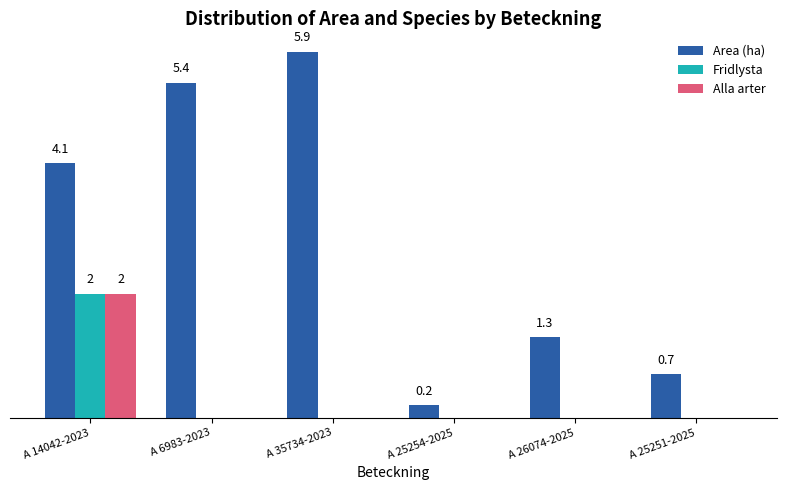

Are the bars grouped side by side (vs. stacked)?

Yes